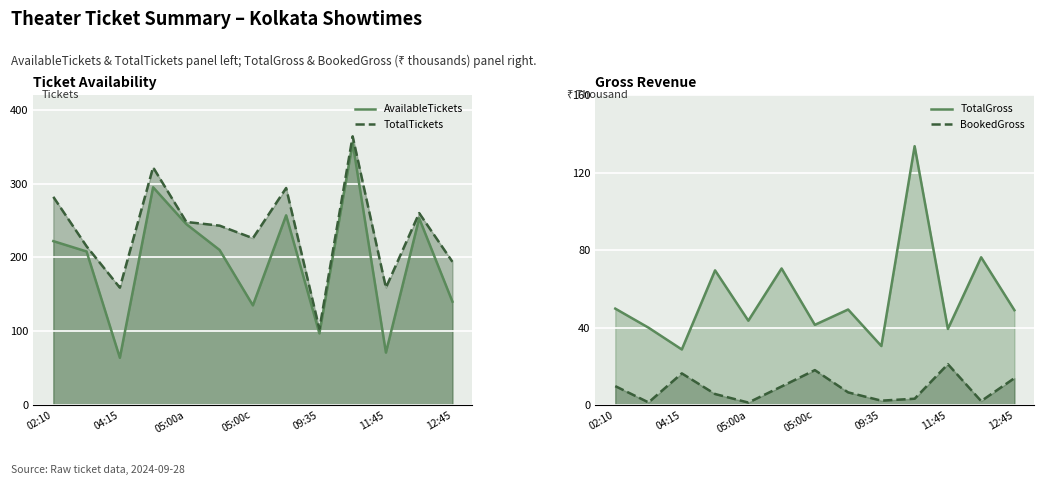

What is the label of the 4th point from the right?

9